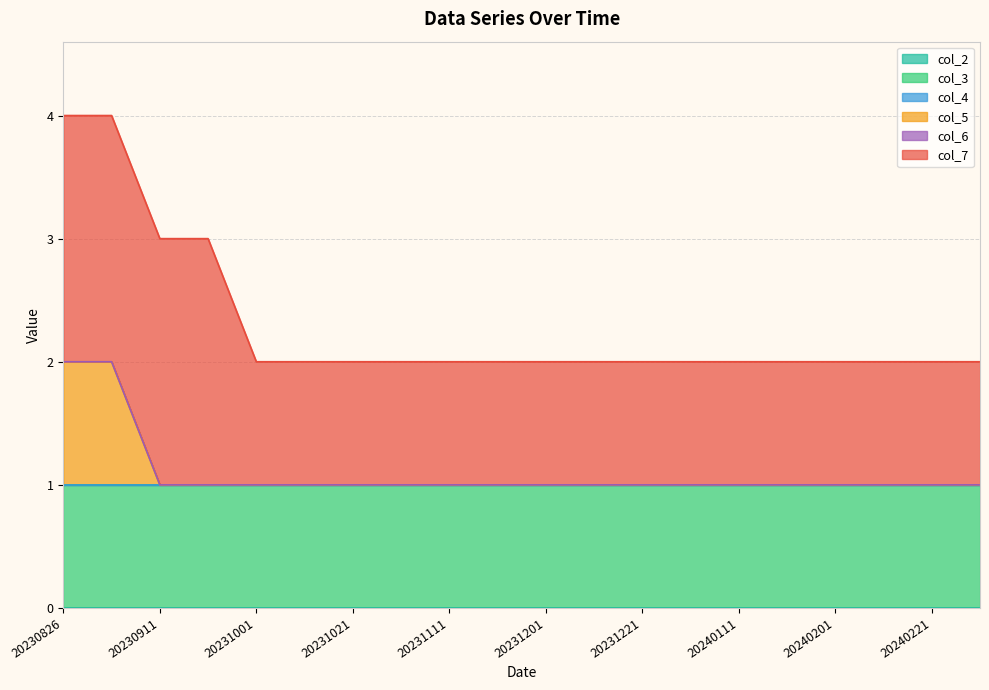

Reading left to right, extract all data points from this chart.

col_2: 0	0	0	0	0	0	0	0	0	0	0	0	0	0	0	0	0	0	0	0
col_3: 1	1	1	1	1	1	1	1	1	1	1	1	1	1	1	1	1	1	1	1
col_4: 0	0	0	0	0	0	0	0	0	0	0	0	0	0	0	0	0	0	0	0
col_5: 1	1	0	0	0	0	0	0	0	0	0	0	0	0	0	0	0	0	0	0
col_6: 0	0	0	0	0	0	0	0	0	0	0	0	0	0	0	0	0	0	0	0
col_7: 2	2	2	2	1	1	1	1	1	1	1	1	1	1	1	1	1	1	1	1